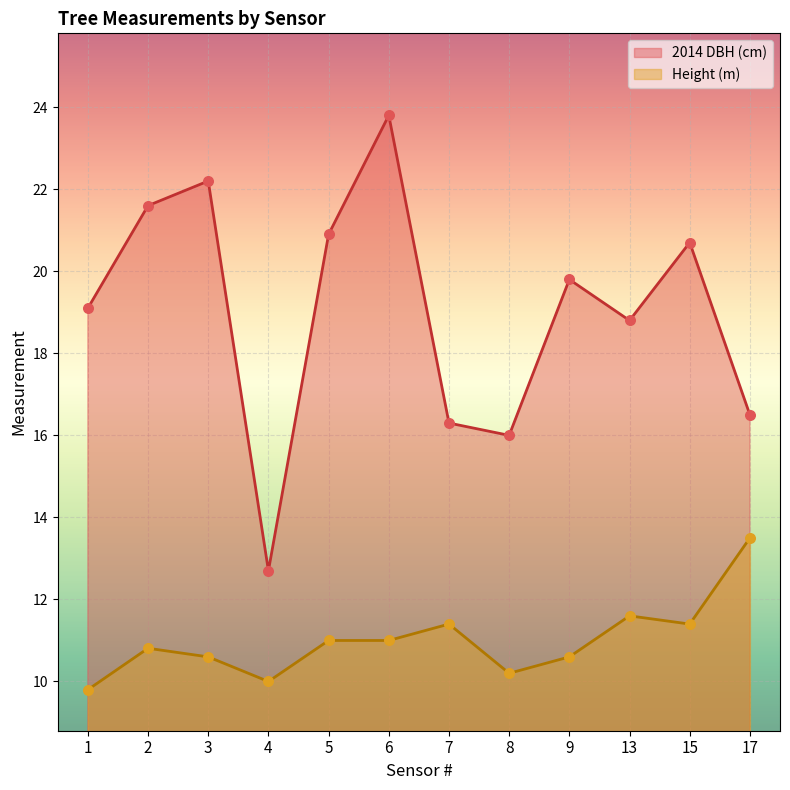

What is the total value across all series at 7?

27.7